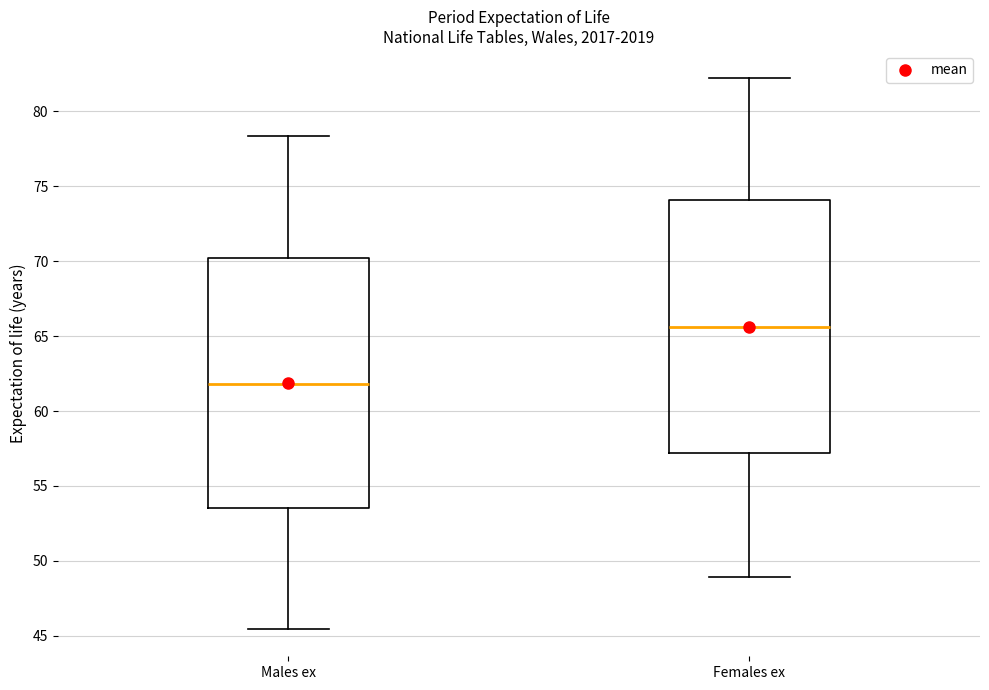

Which box's median line is the lowest?

Males ex